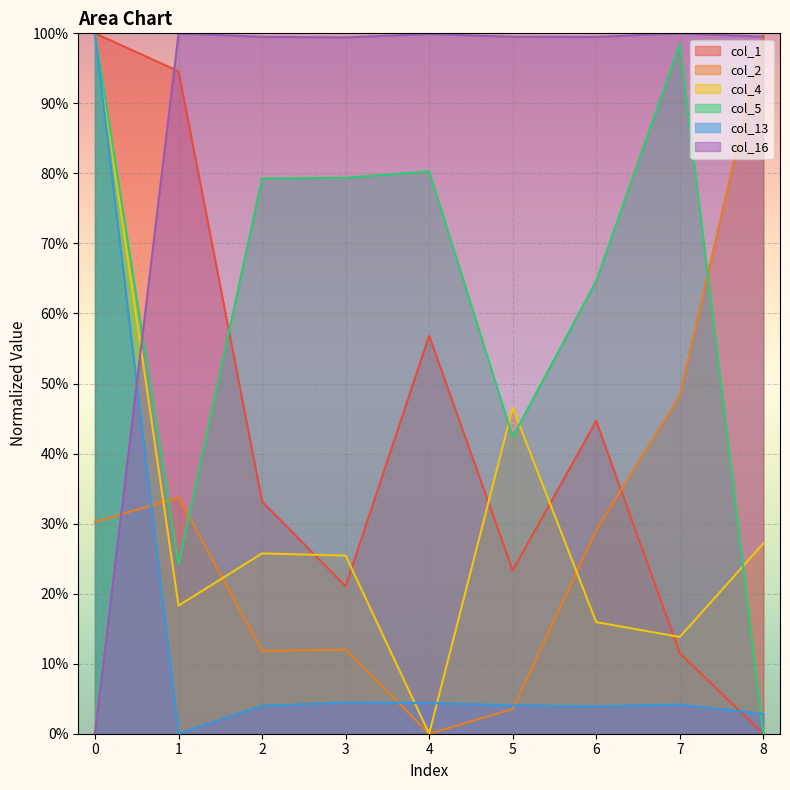

How many categories are shown in the chart?

9